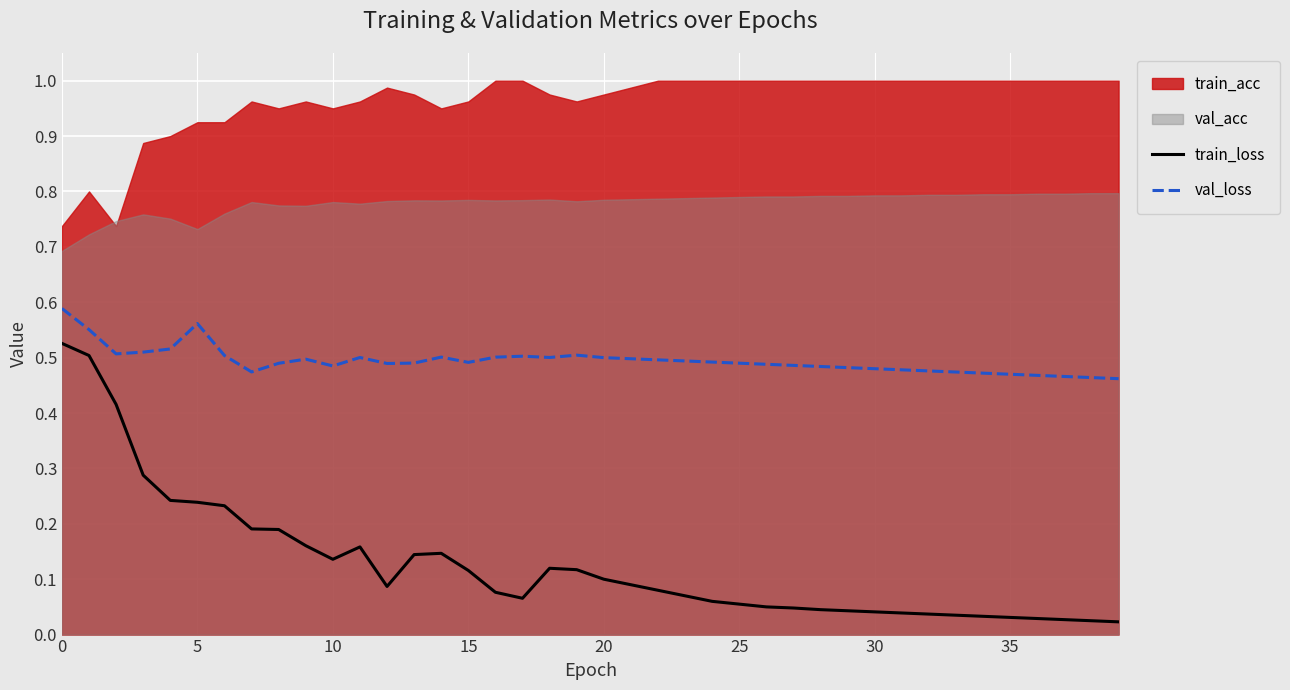

True or false: val_loss and train_loss intersect in this chart.

False